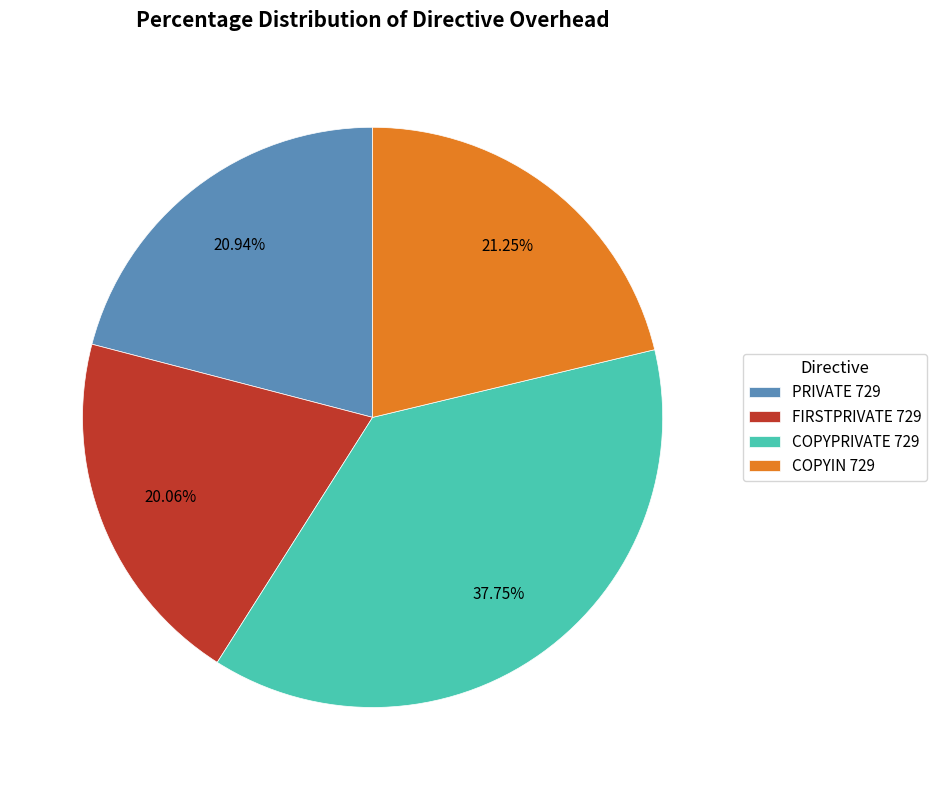

How many segments does this pie chart have?

4